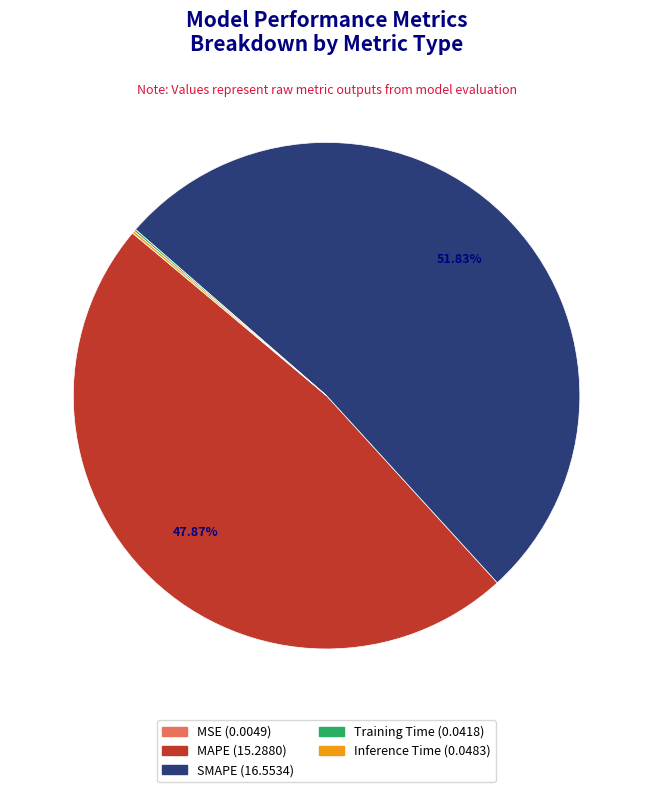

What is the largest slice in the pie chart?

SMAPE